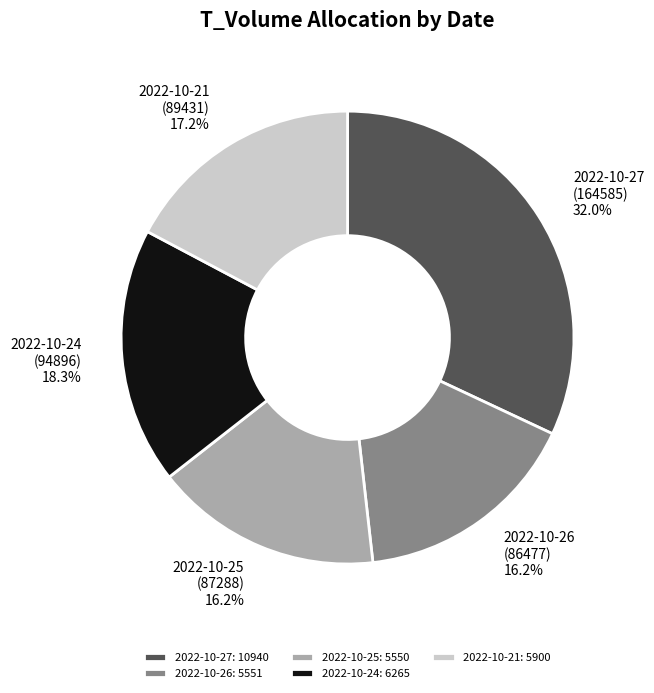

What is the ratio of the value at 2022-10-24 (94896) to the value at 2022-10-25 (87288)?

1.1